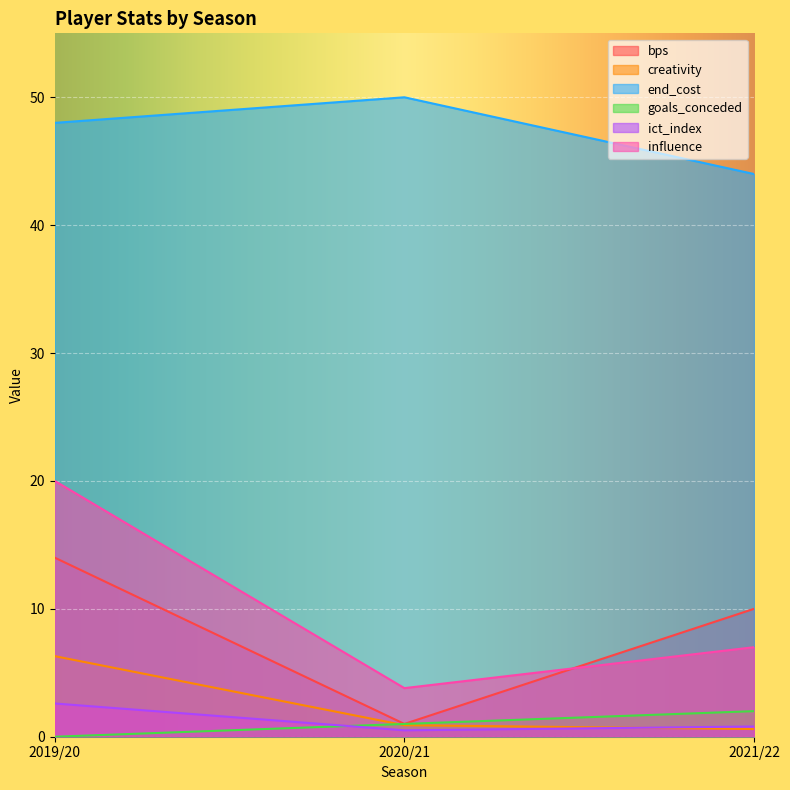

How many data points in end_cost are above 48?

1